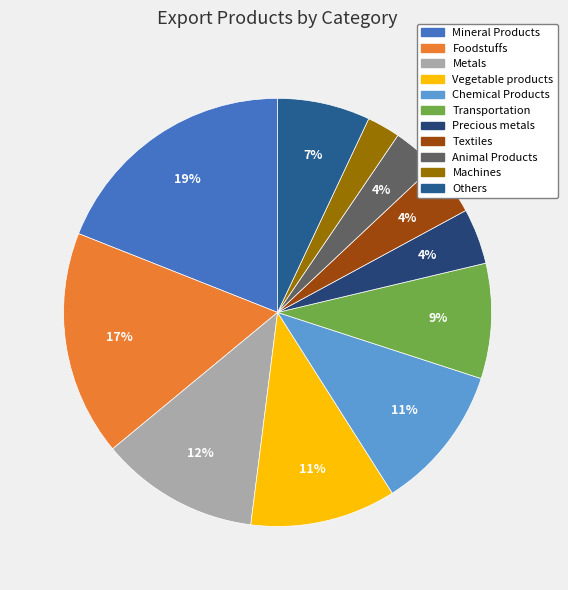

True or false: Precious metals accounts for 16% of the total.

False